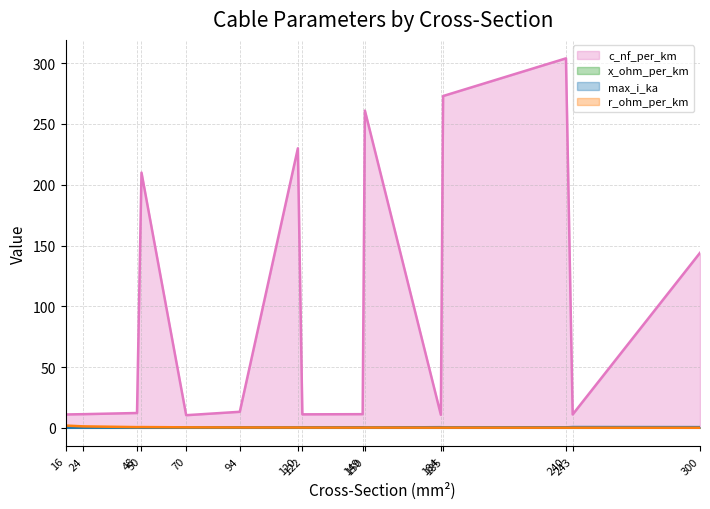

Rank the series at 185 from highest to lowest value.

c_nf_per_km, max_i_ka, r_ohm_per_km, x_ohm_per_km